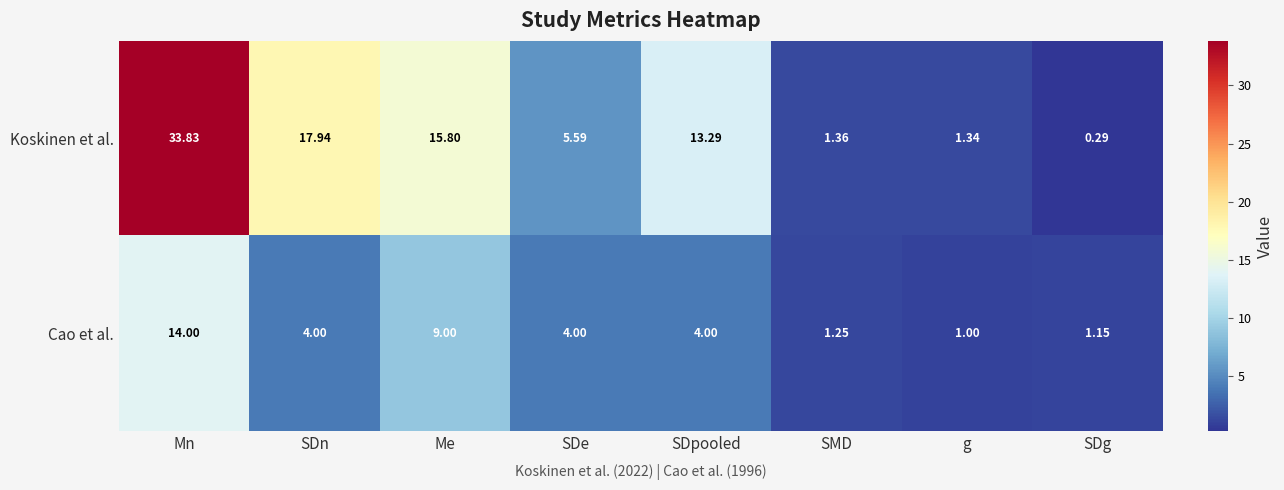

Rank the series by their average value, from highest to lowest.

Koskinen et al., Cao et al.